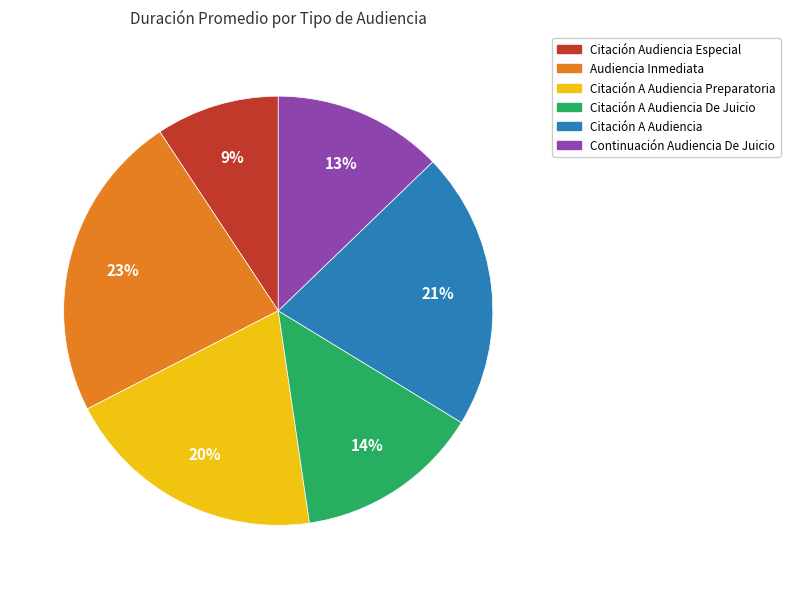

Do Citación Audiencia Especial and Citación A Audiencia Preparatoria together represent more than half of the pie?

No